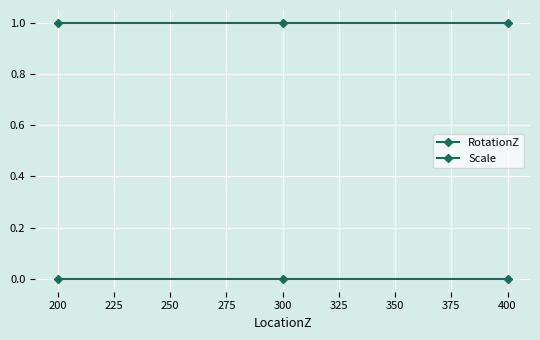

How many lines are shown in the chart?

2